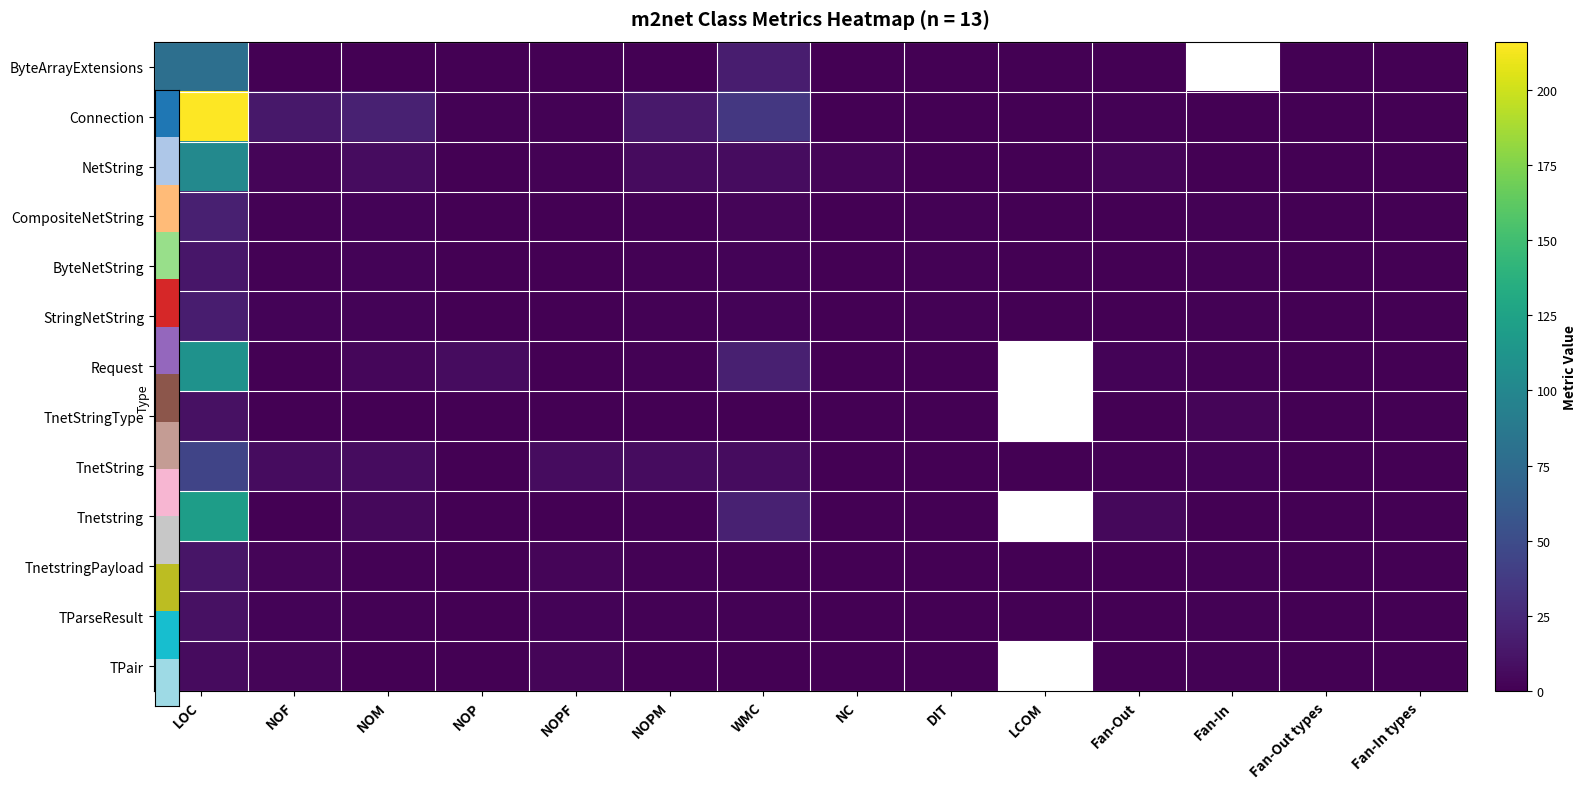

The CompositeNetString series shows 0.0 at LCOM. True or false?

True